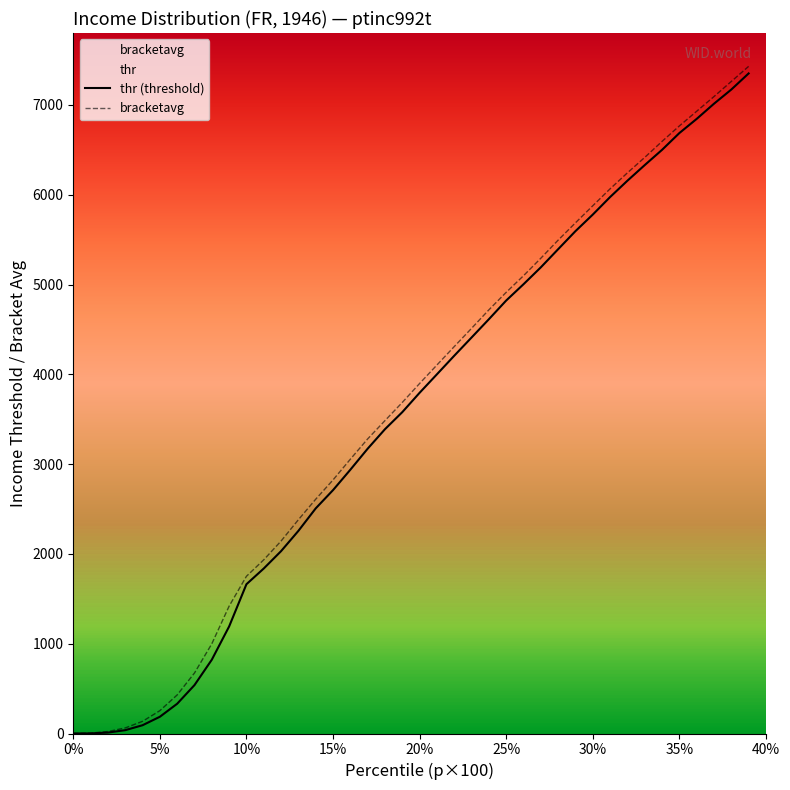

What is the value of the bracketavg point at the 4th from the left?

61.8